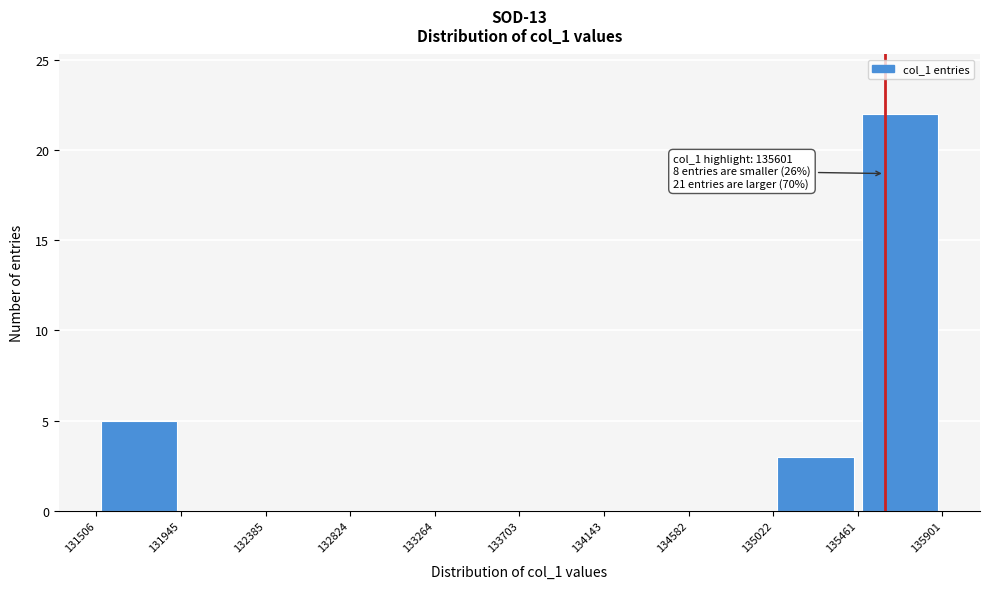

Over which range of the x-axis is the bar tallest?

135461 to 135901